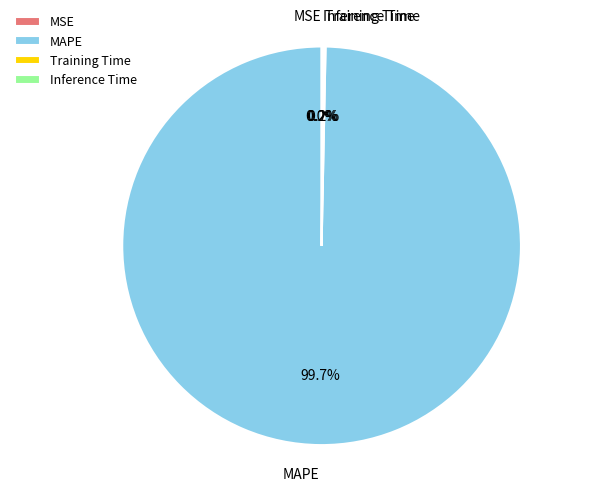

Which category has the biggest portion of the pie?

MAPE